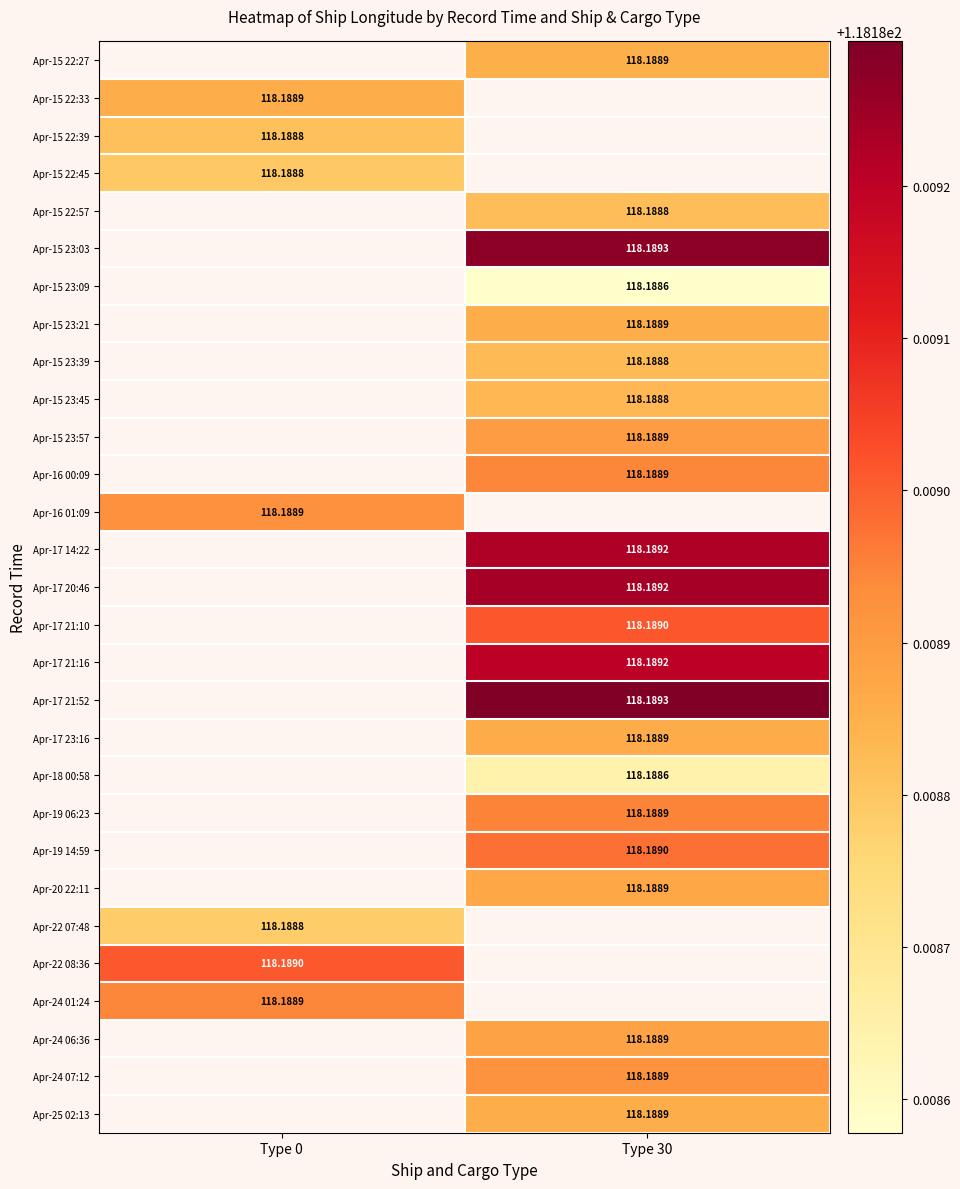

What is the smallest value displayed?

118.2